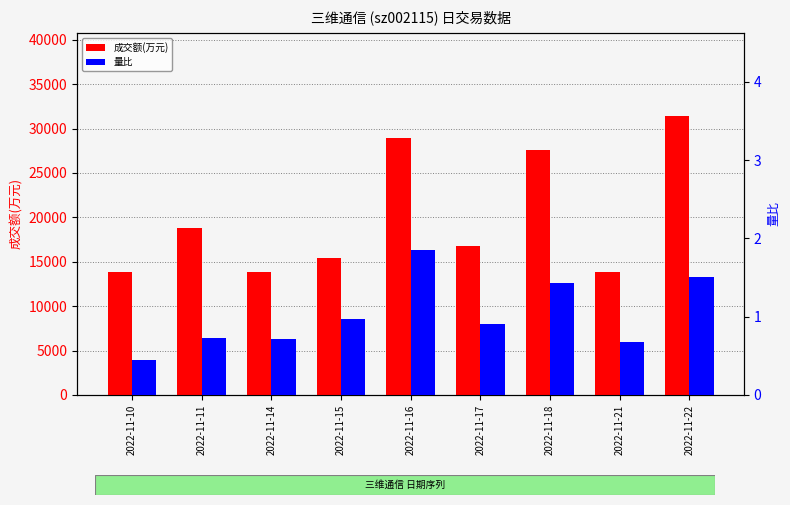

What is the difference between the second highest and second lowest values in the 量比 series?

0.8